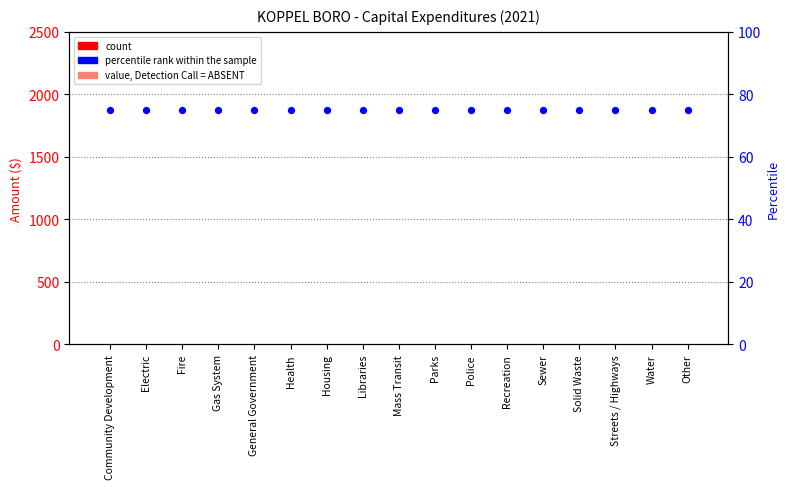

Which series contains the highest Y value?

percentile rank within the sample